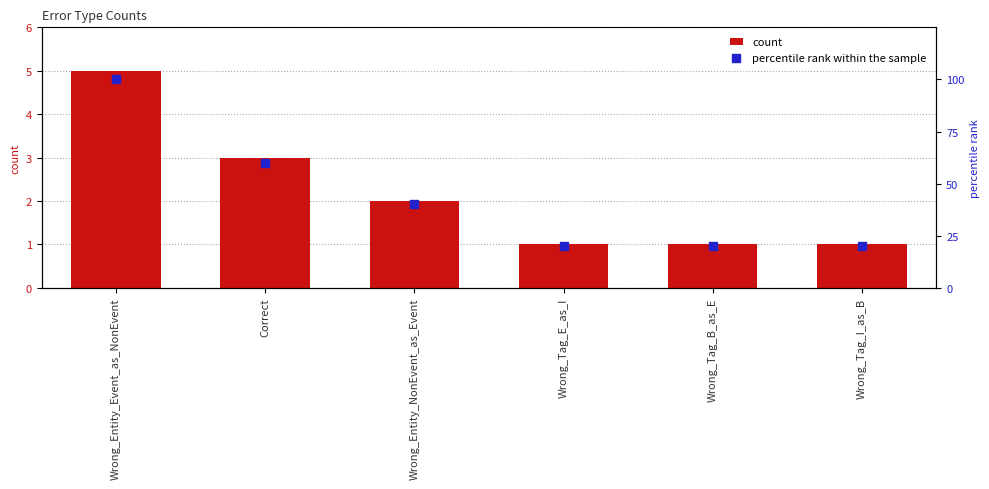

Which series has the widest spread of Y values?

percentile rank within the sample